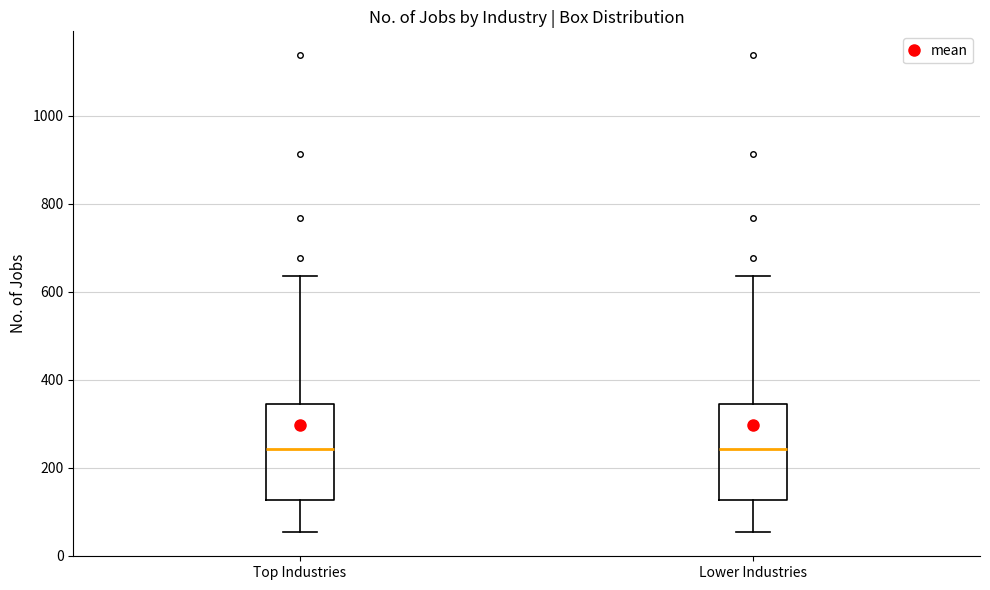

Where is the lower edge of the box for Lower Industries on the y-axis? The values are not printed on the chart, so give them approximately, as read against the axis.

120